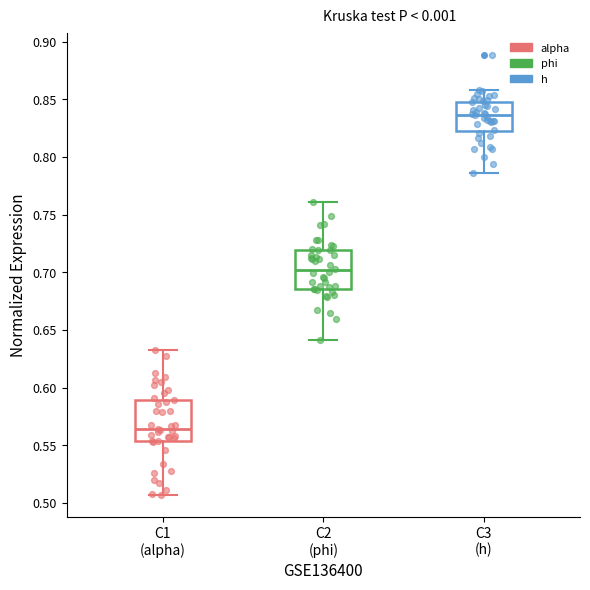

Reading left to right, read every box against the y-axis: the position of its median line, the range the box covers, and the ends of its whiskers. The values are not printed on the chart, so give them approximately, as read against the axis.

C1 (alpha): median 0.565, box 0.555 to 0.590, whiskers 0.505 to 0.635
C2 (phi): median 0.700, box 0.685 to 0.720, whiskers 0.640 to 0.760
C3 (h): median 0.835, box 0.825 to 0.850, whiskers 0.785 to 0.860